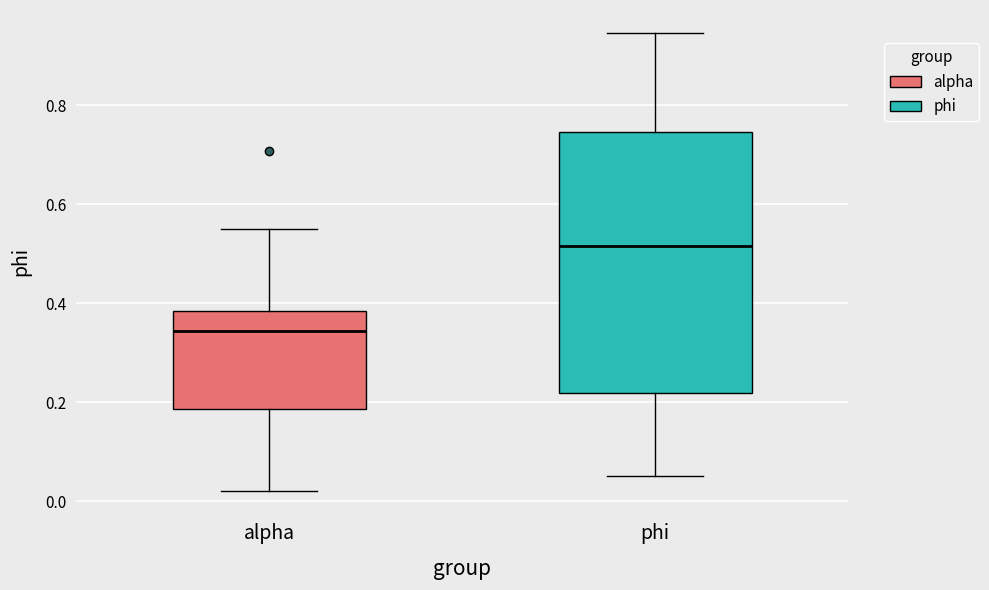

Which box has the highest median line?

phi